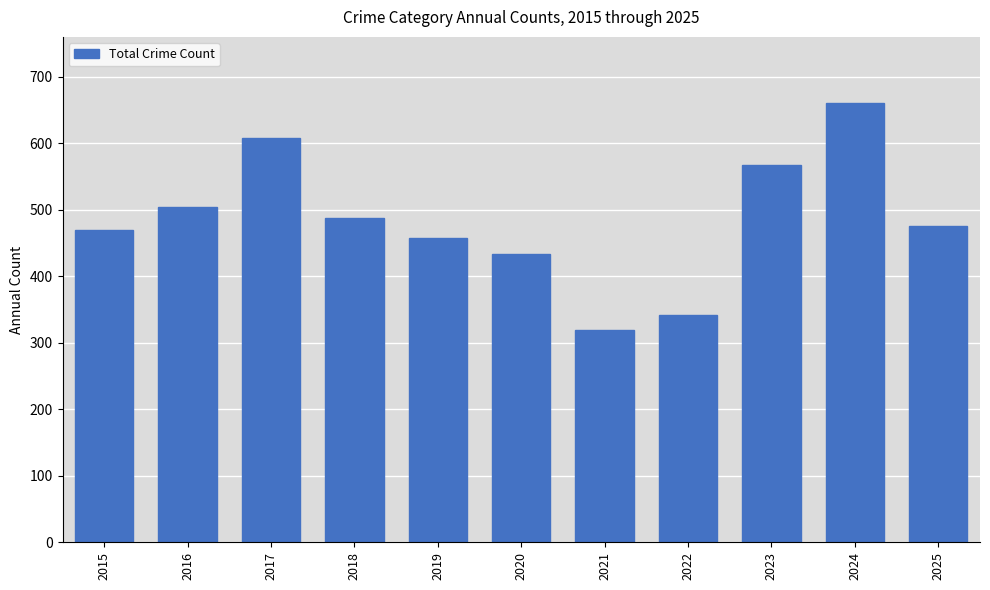

At which category does the chart reach its peak across all series?

2024